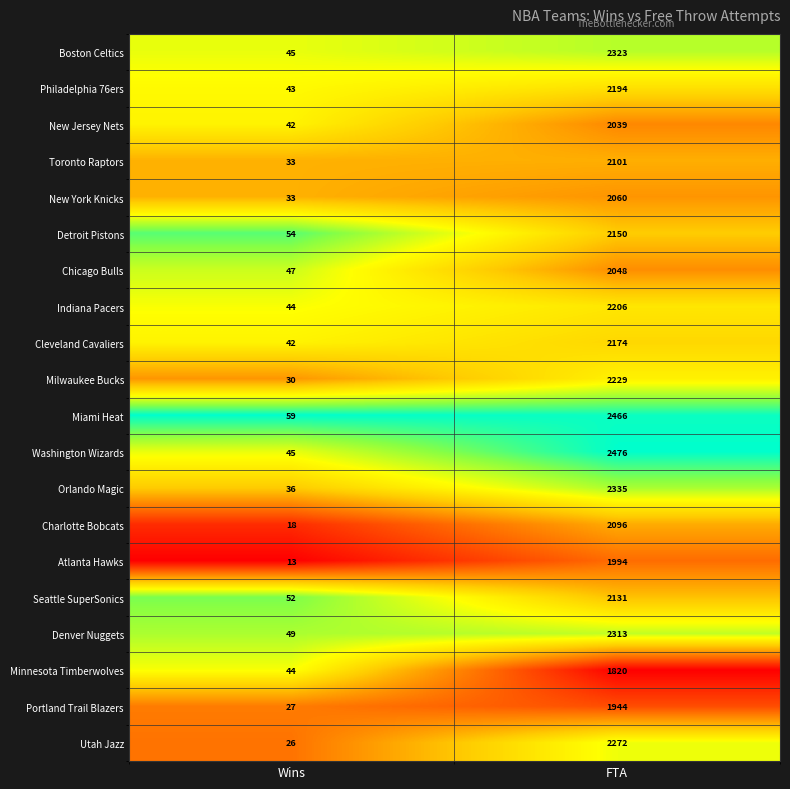

Where is Chicago Bulls nearest to the value 1047?

Wins